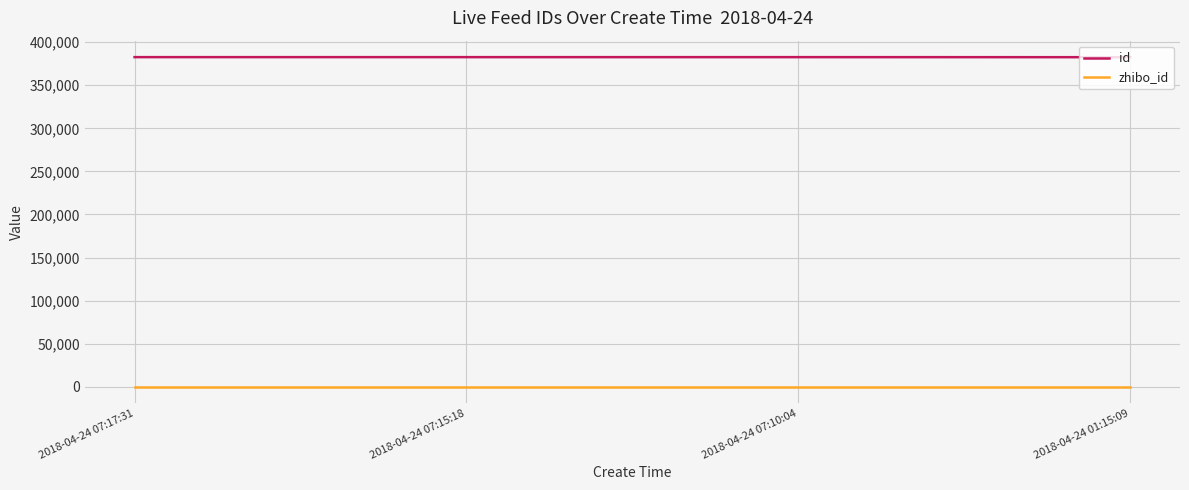

True or false: zhibo_id and id intersect in this chart.

False